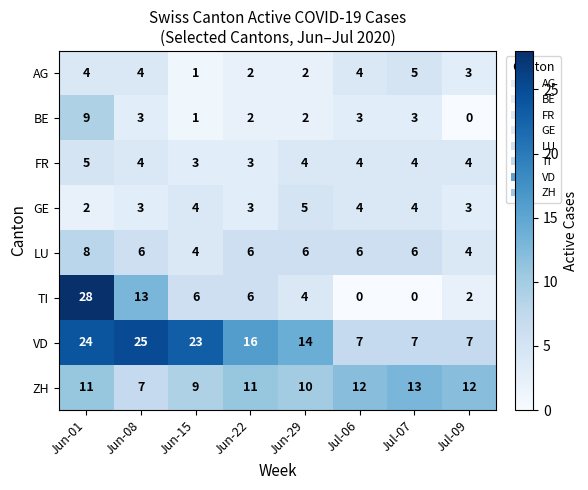

Which series has the largest range (max minus min)?

TI